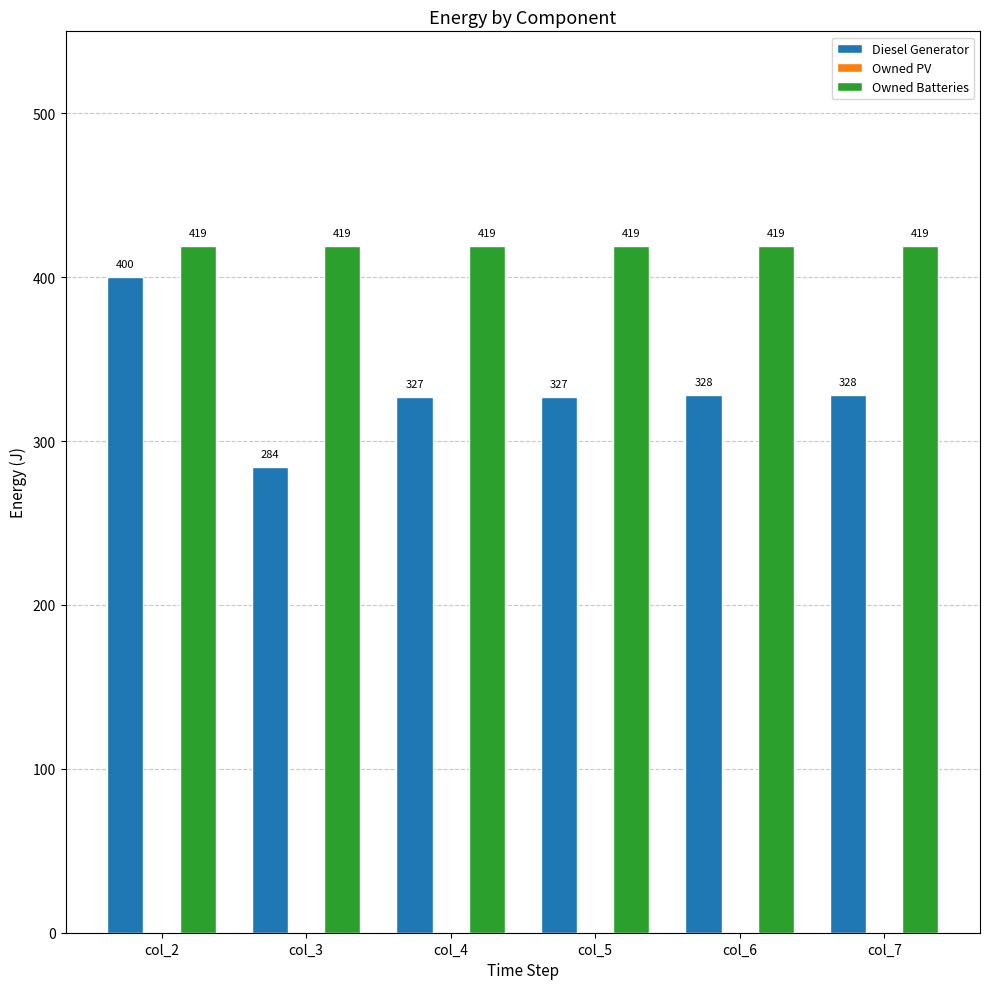

What is the spread (max minus min) of values at col_3?

135